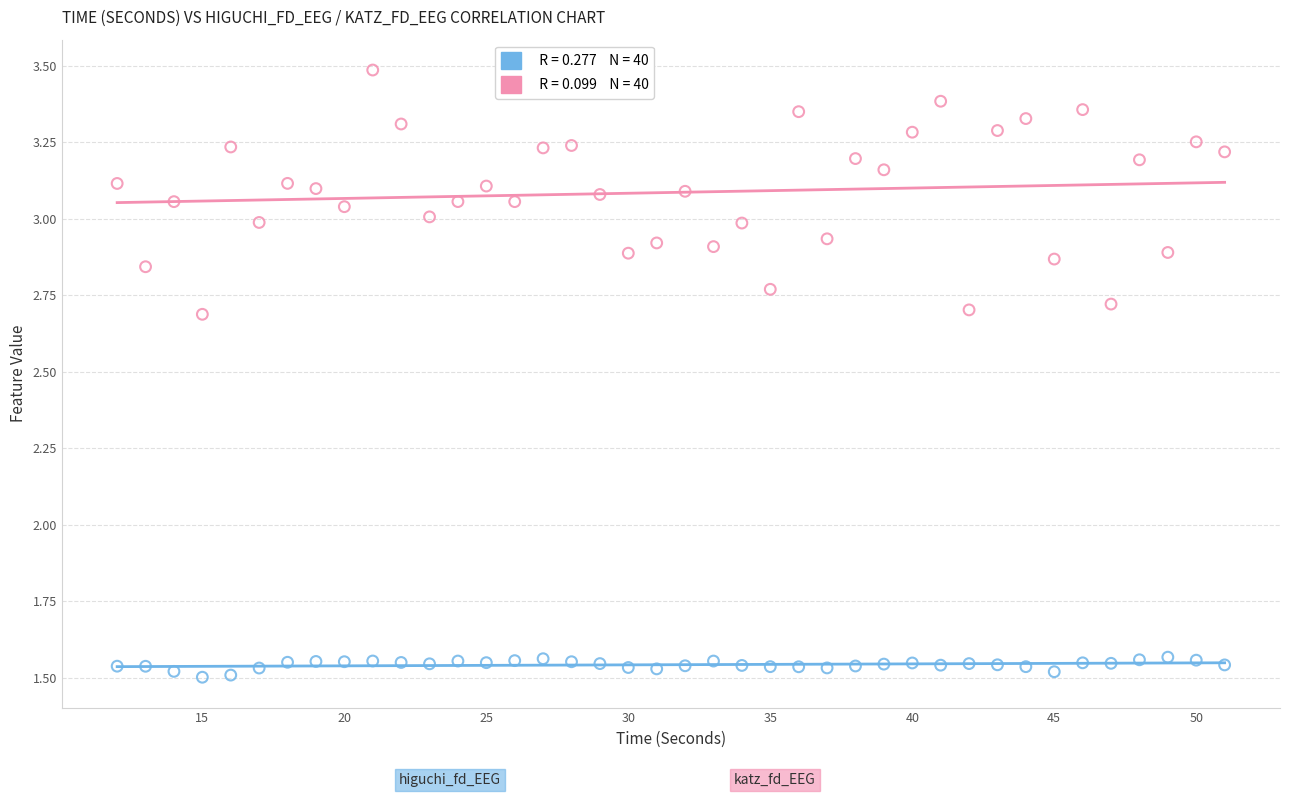

Across all data points, what is the range of X values (max minus min)?

39.0